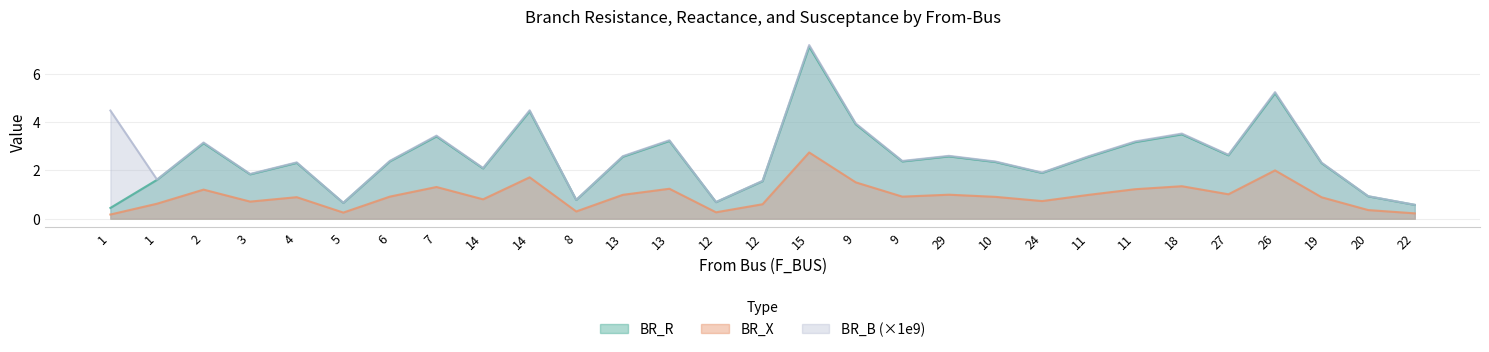

Which series has the largest total across all categories?

BR_B (×1e9)